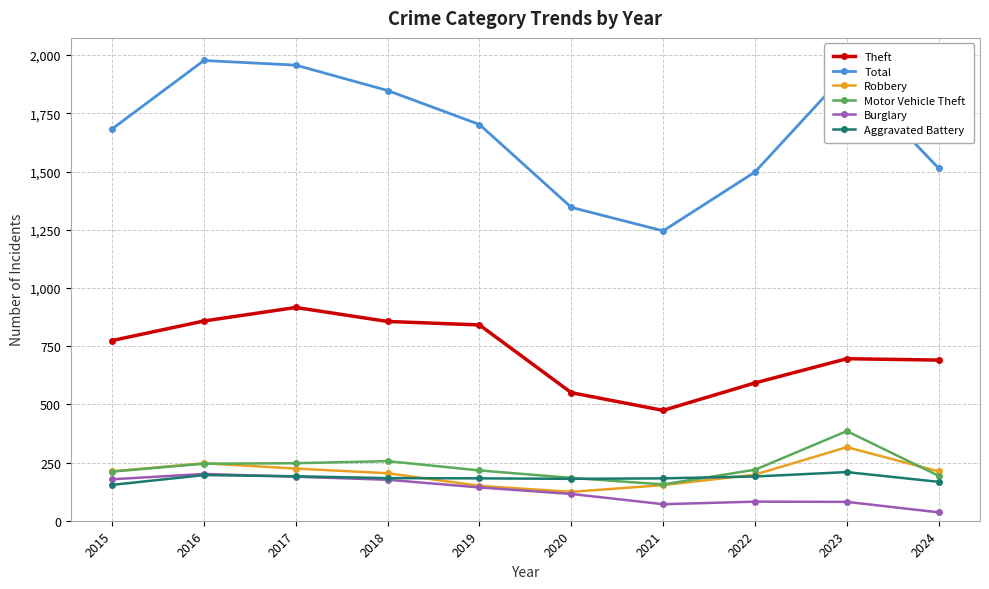

What is the sum of the Aggravated Battery values at 2018 and 2015?

337